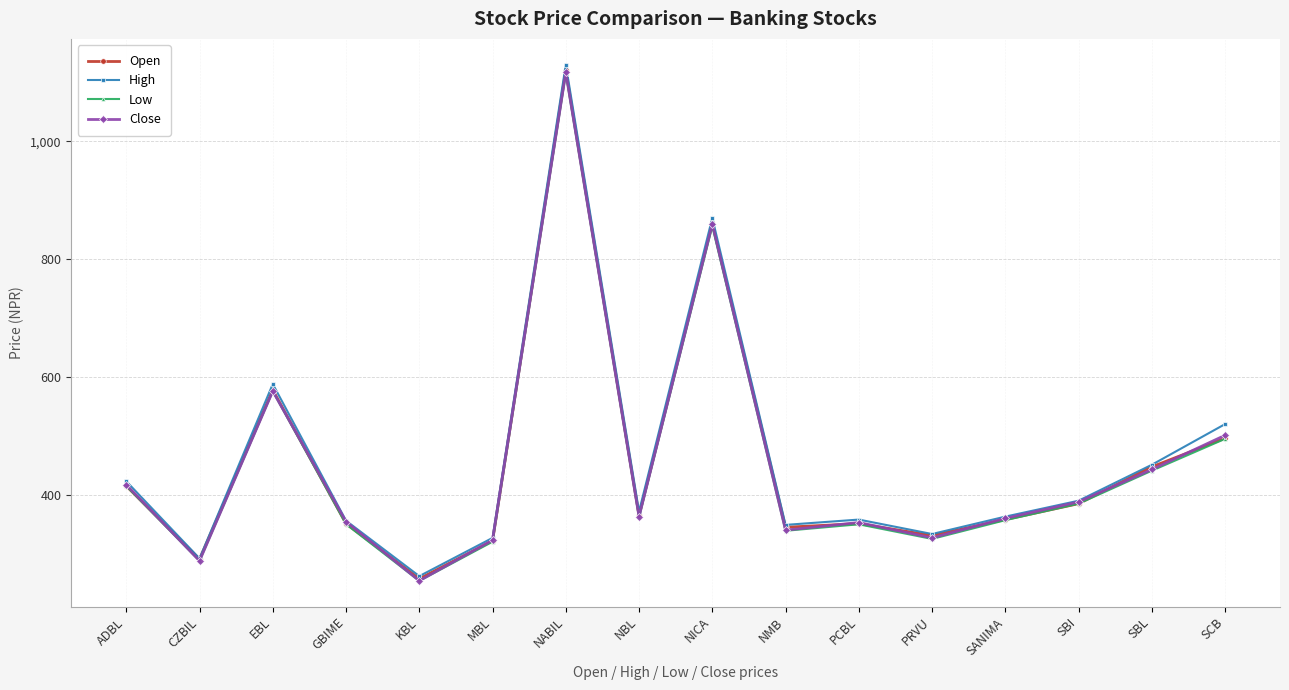

Read the Low value at SBL.

441.0